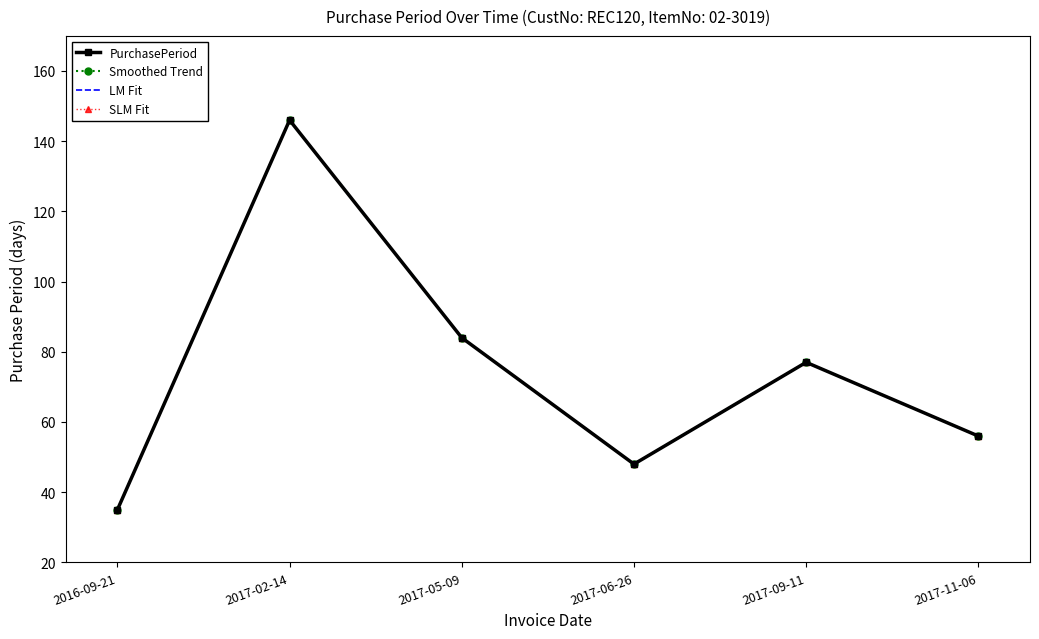

At which category does LM Fit reach its first local valley?

2017-06-26